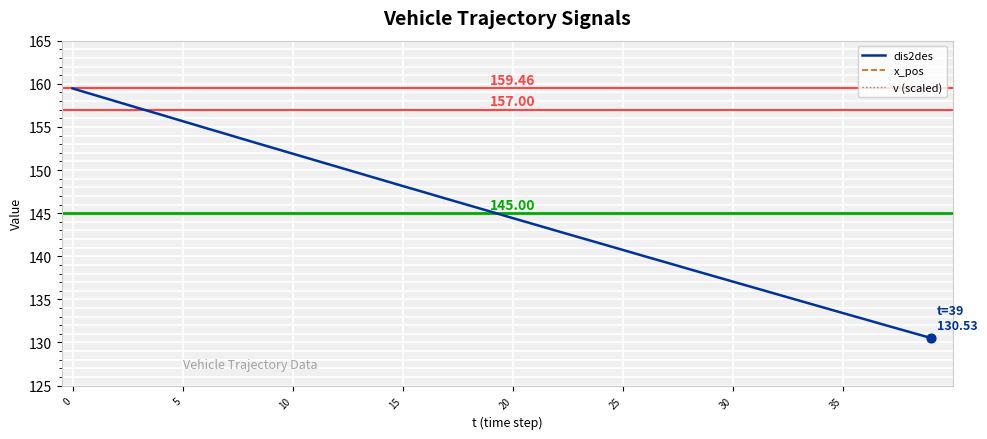

Which series contains the highest Y value?

dis2des